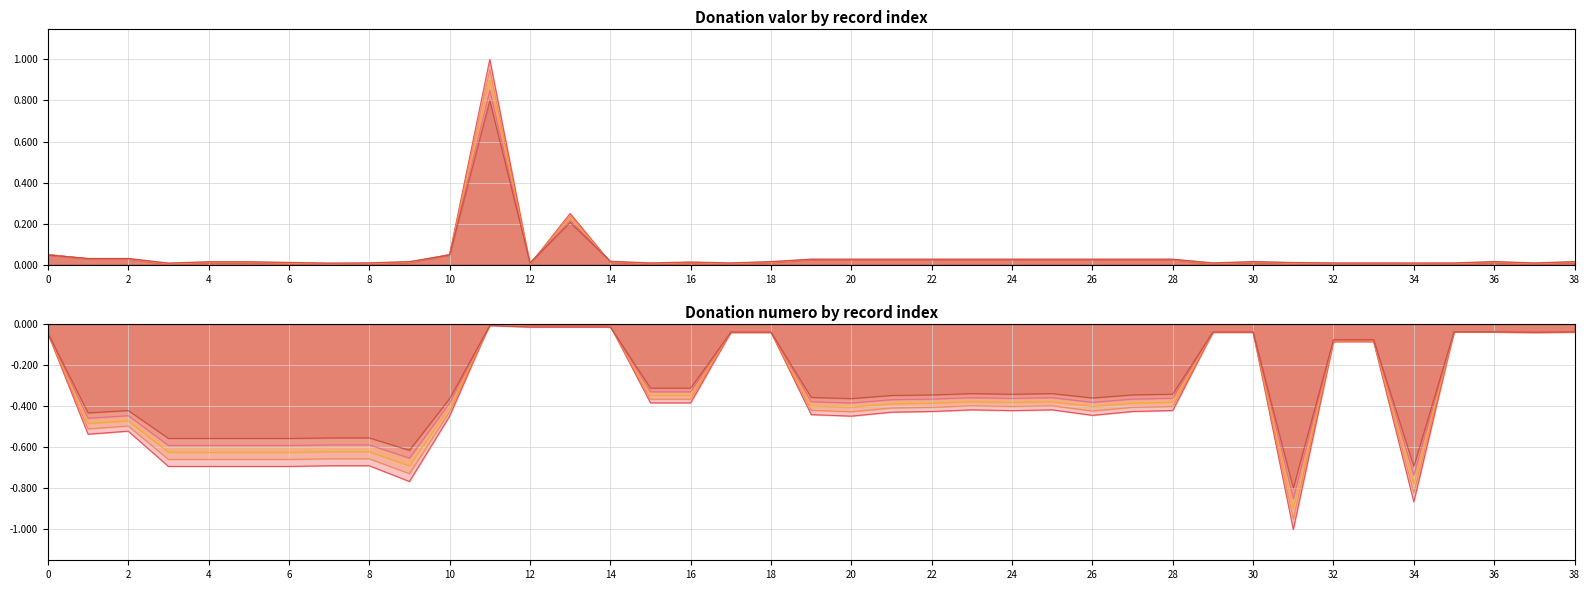

What is the value of the numero point at the 8th from the left?

-0.7